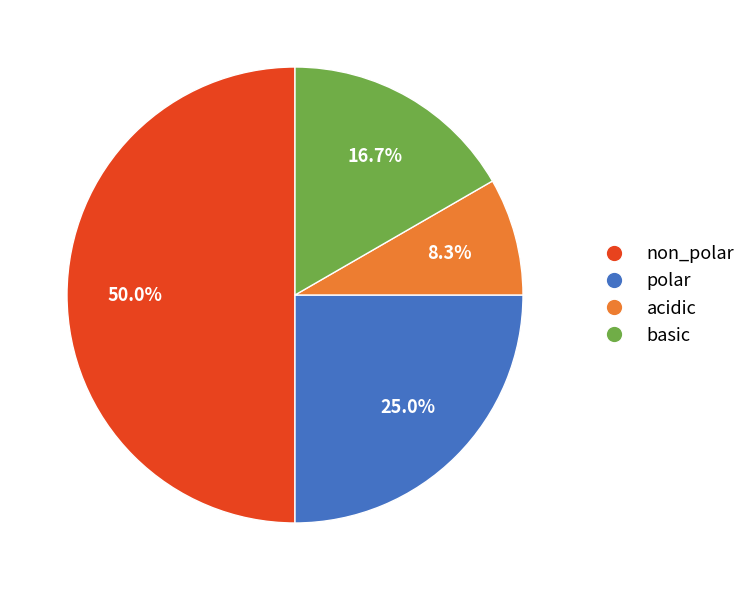

What percentage do acidic and basic together represent?

25.0%